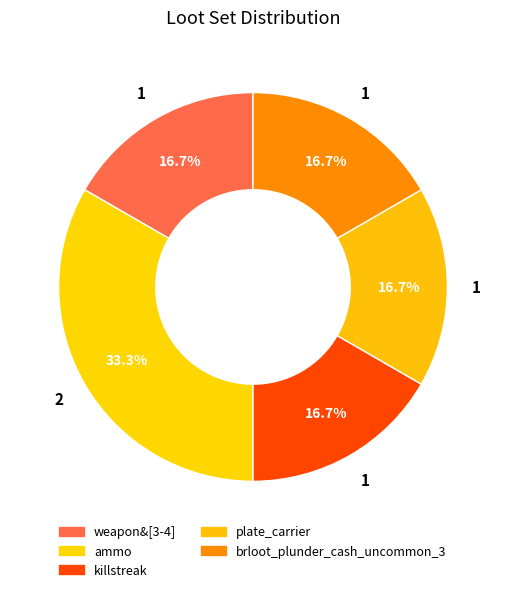

How many slices are in this pie chart?

5